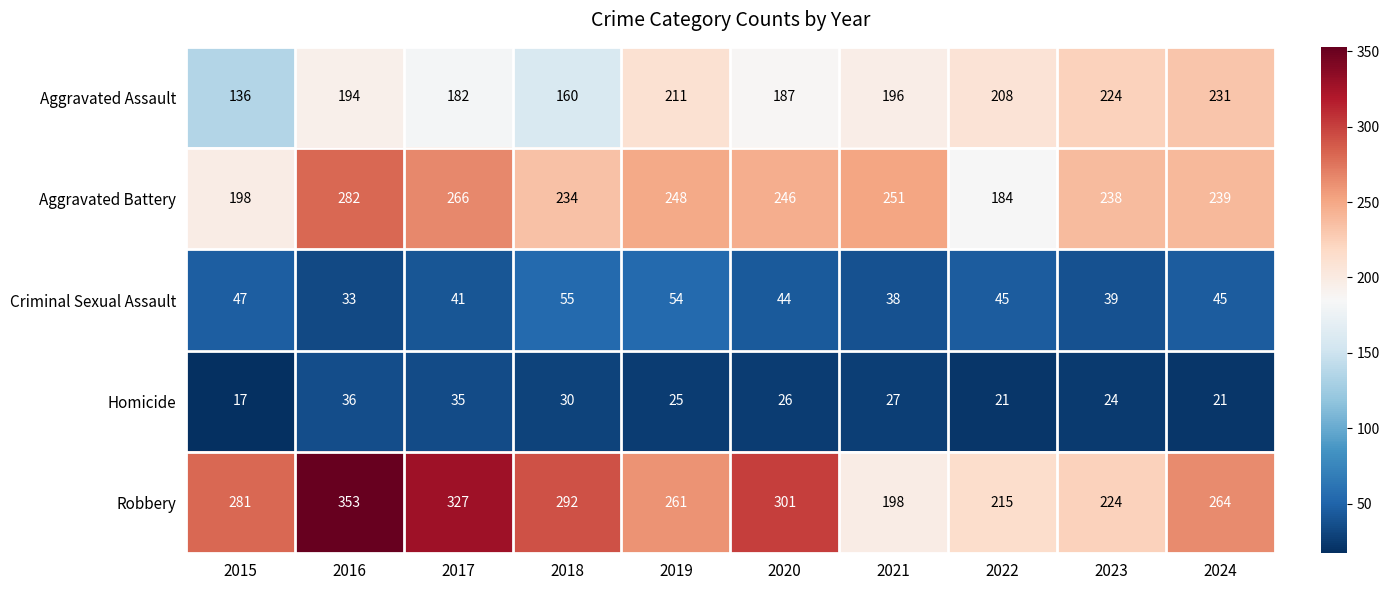

At which label does Aggravated Assault reach its peak?

2024